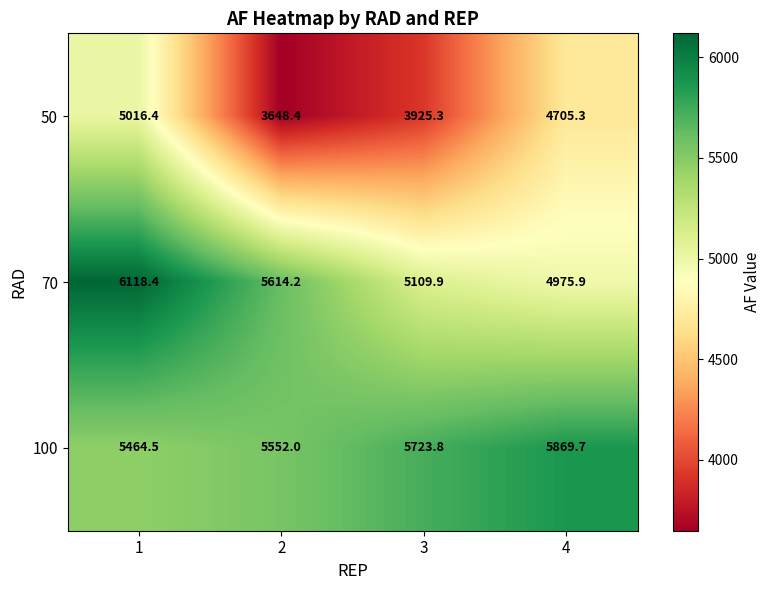

At which label is 50 closest to 4332?

4